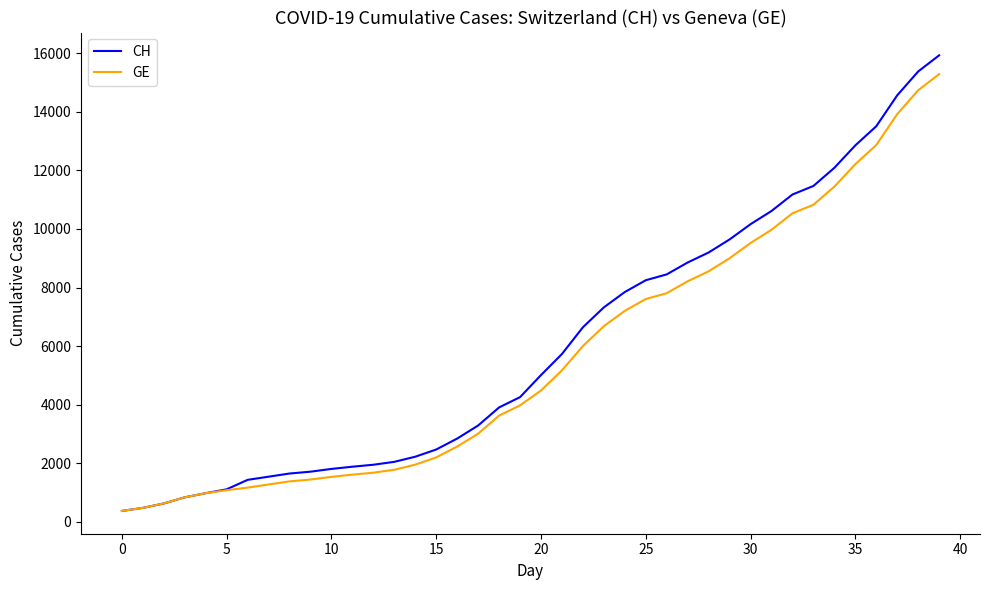

What is the average value of the CH series?

6053